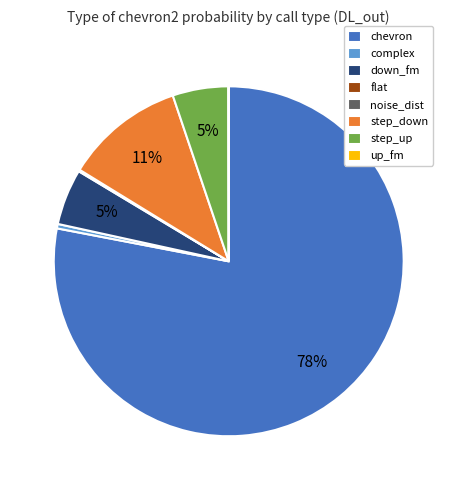

What is the largest slice in the pie chart?

chevron